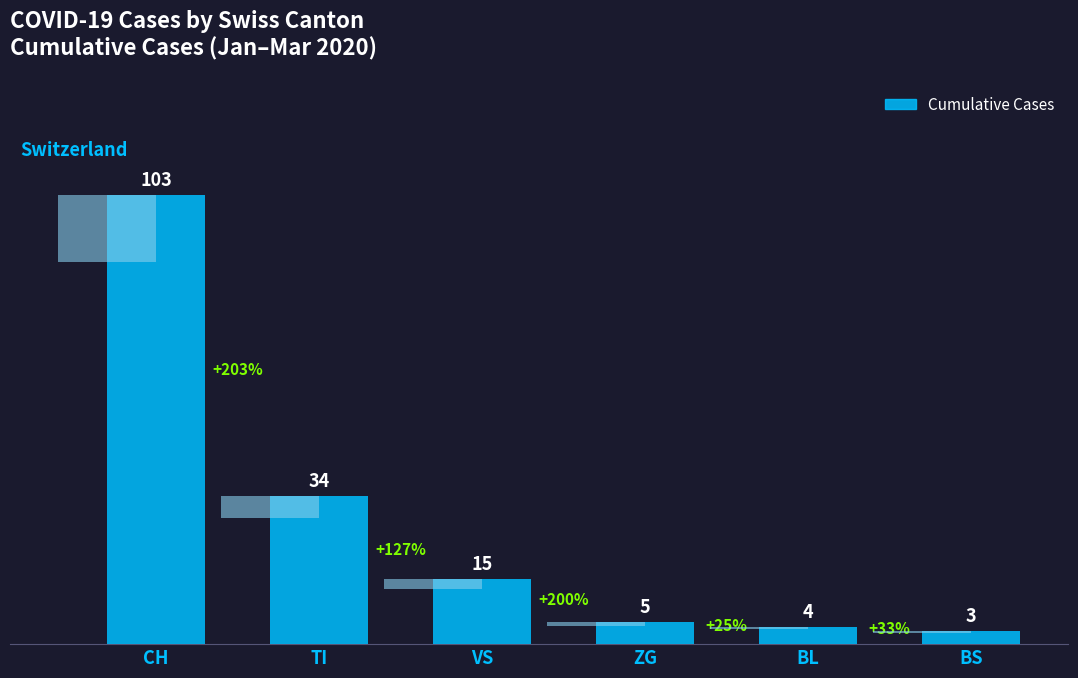

What is the label of the 5th bar from the left?

BL